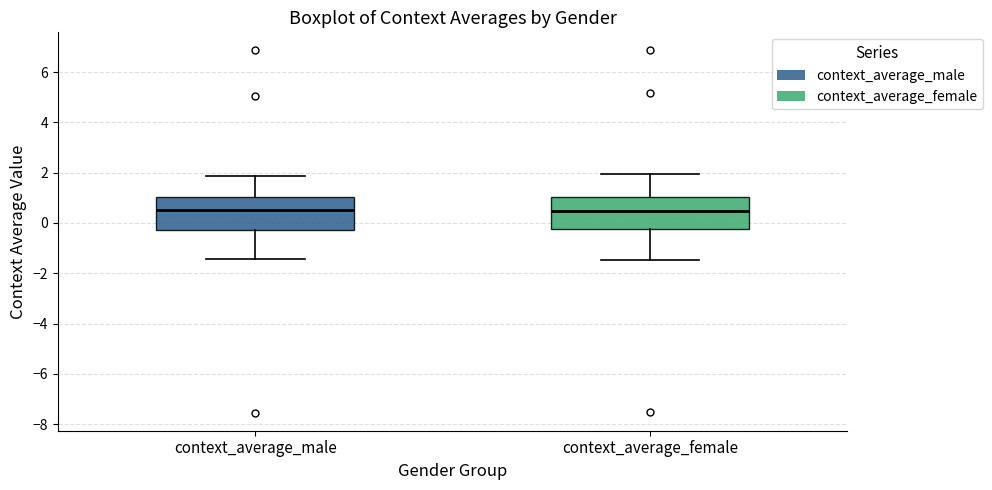

Reading left to right, transcribe this box plot: for each box, give where its median line is, the range the box spans, and where its two whiskers end, as read against the y-axis. The values are not printed on the chart, so give them approximately, as read against the axis.

context_average_male: median 0.6, box -0.2 to 1.0, whiskers -1.4 to 1.8
context_average_female: median 0.4, box -0.2 to 1.0, whiskers -1.4 to 2.0